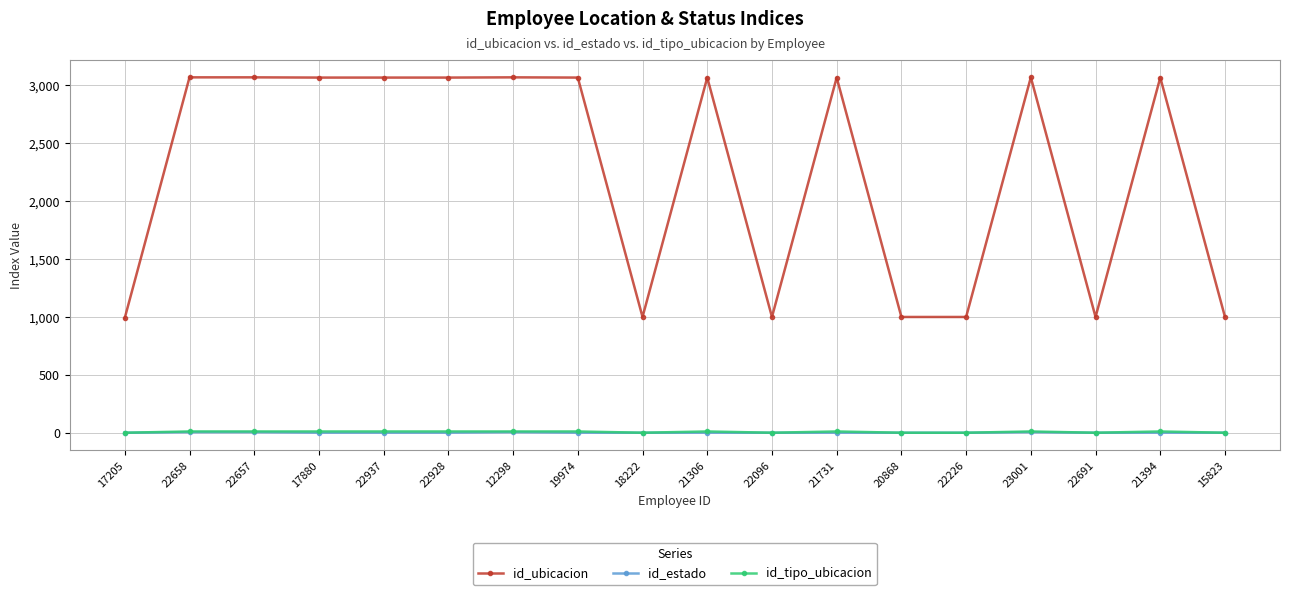

True or false: id_tipo_ubicacion has a value of 1 at 18222.

True